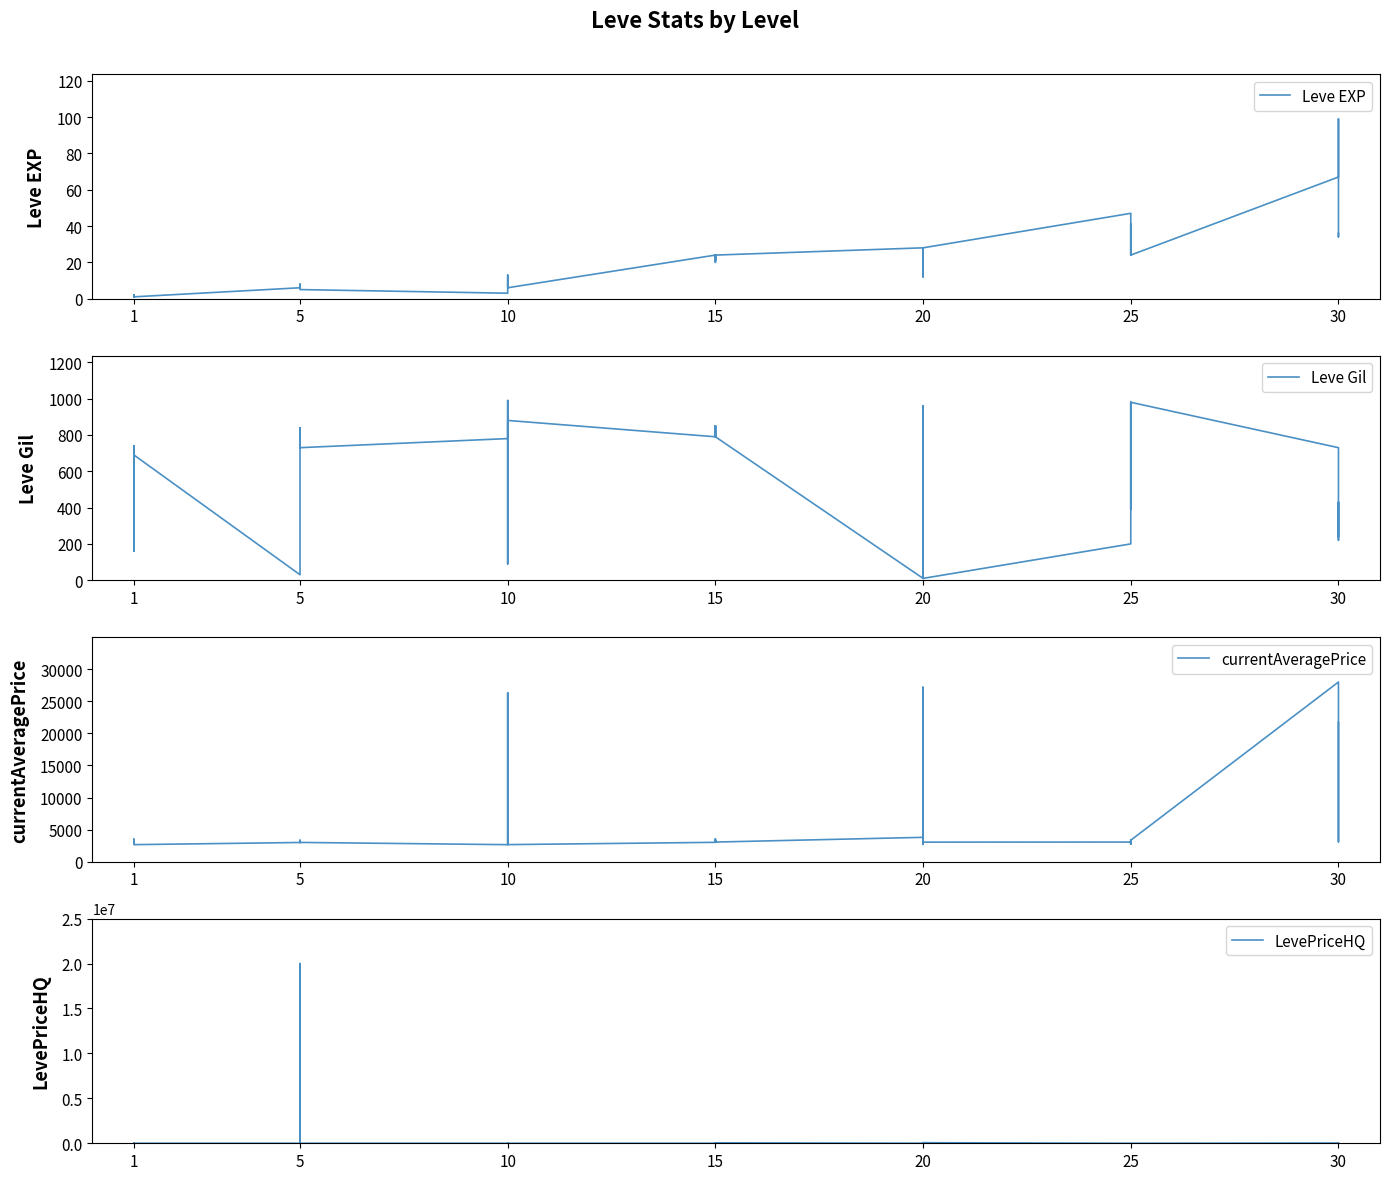

Reading left to right, transcribe all the data shown in this chart.

Leve EXP: 1.0	2.0	1.0	1.0	2.0	1.0	6.0	6.0	8.0	6.0	6.0	5.0	3.0	9.0	9.0	13.0	6.0	6.0	24.0	21.0	24.0	21.0	20.0	24.0	28.0	16.0	28.0	28.0	12.0	28.0	47.0	36.0	24.0	41.0	36.0	24.0	67.0	99.0	34.0	36.0
Leve Gil: 690.0	220.0	690.0	160.0	740.0	690.0	30.0	30.0	460.0	840.0	840.0	730.0	780.0	990.0	990.0	90.0	880.0	880.0	790.0	850.0	790.0	850.0	790.0	790.0	10.0	800.0	10.0	10.0	960.0	10.0	200.0	390.0	980.0	630.0	390.0	980.0	730.0	220.0	430.0	240.0
currentAveragePrice: 3307.0	3309.0	2996.0	3515.0	3000.0	2661.0	2999.0	3015.0	3313.0	3001.0	3316.0	3008.0	2658.0	2670.0	26304.0	3539.0	3543.0	2666.0	3023.0	3341.0	3041.0	3325.0	3561.0	3064.0	3800.0	27174.0	3053.0	3568.0	2700.0	3052.0	3066.0	2734.0	3349.0	3341.0	2734.0	3351.0	27990.0	3106.0	3601.0	21725.0
LevePriceHQ: 2490.0	9998.0	2828.6	0.0	2725.0	1666.7	0.0	7000.0	20000000.0	0.0	5000.0	0.0	1000.0	0.0	0.0	1005.0	0.0	0.0	0.0	0.0	0.0	14000.0	0.0	47500.0	8000.0	68165.0	15000.0	4333.3	45000.0	65000.0	0.0	0.0	0.0	0.0	0.0	0.0	30031.0	0.0	0.0	15895.7